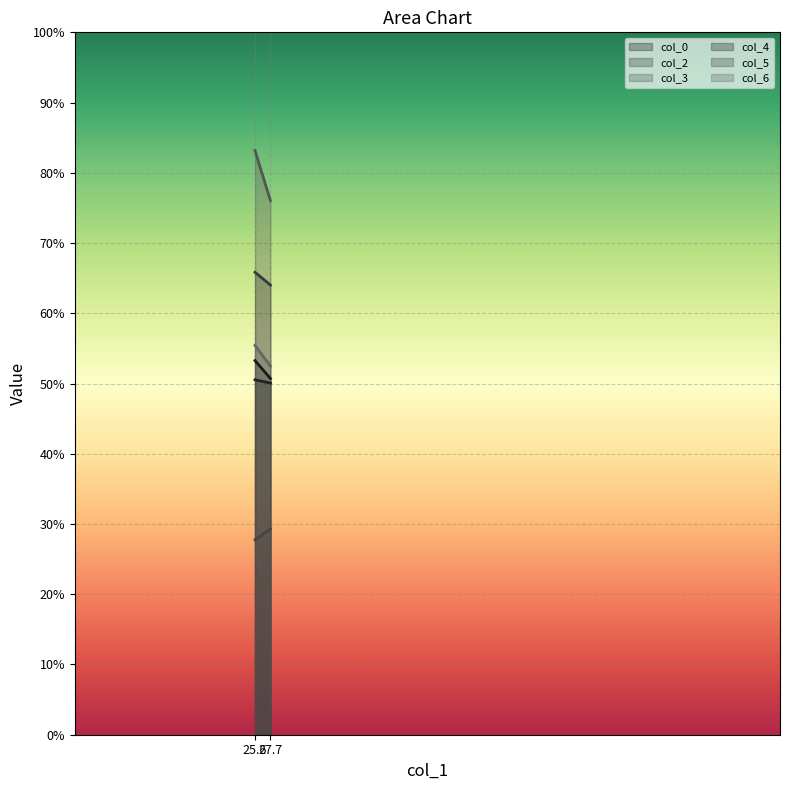

What is the spread (max minus min) of values at 27.74479167?

46.8